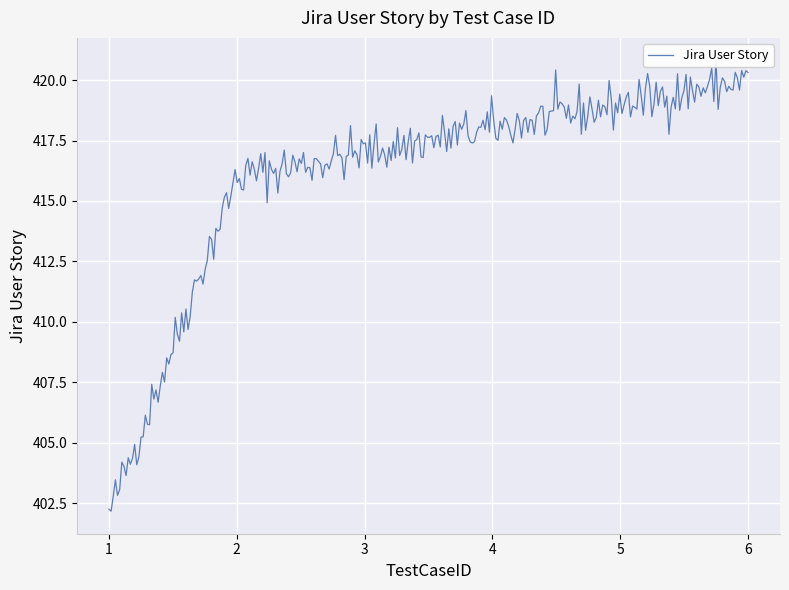

What is the smallest value displayed?

402